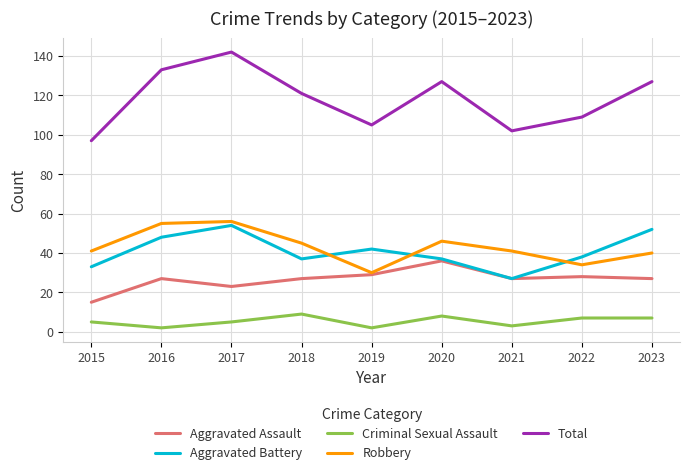

Is it true that Robbery equals 55 at 2016?

True